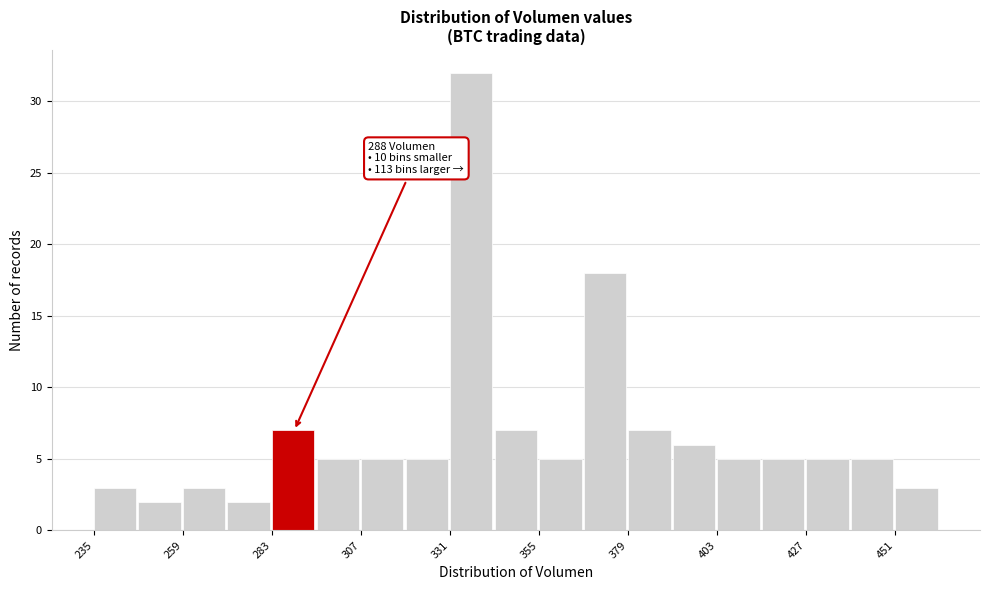

Read against the x-axis, roughly where is the centre of the tallest bar?

335